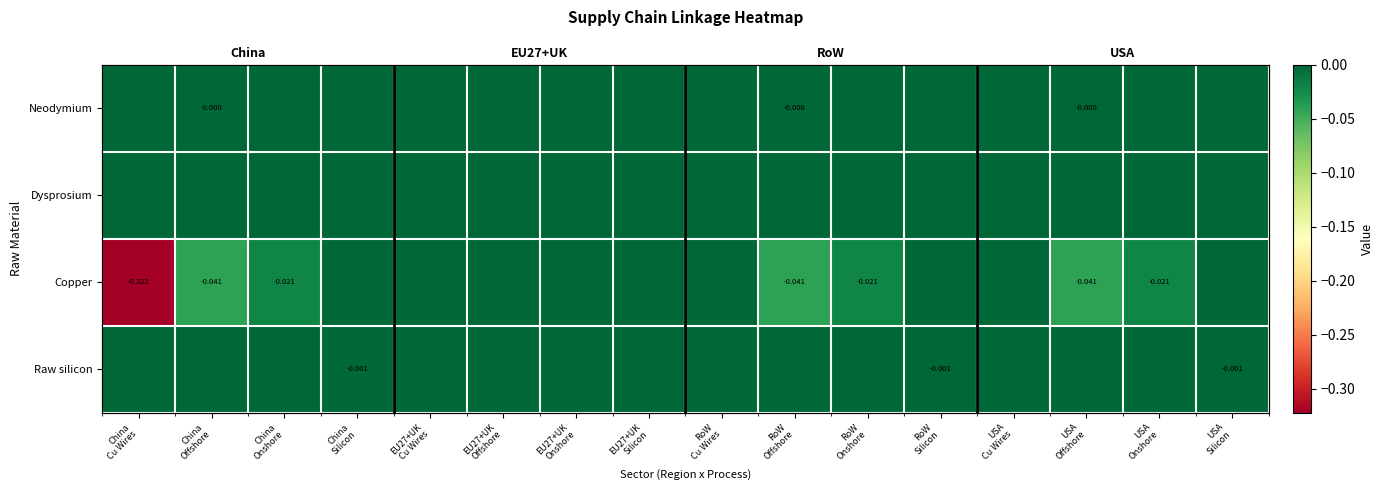

Rank the series at China Offshore from highest to lowest value.

Dysprosium, Raw silicon, Neodymium, Copper